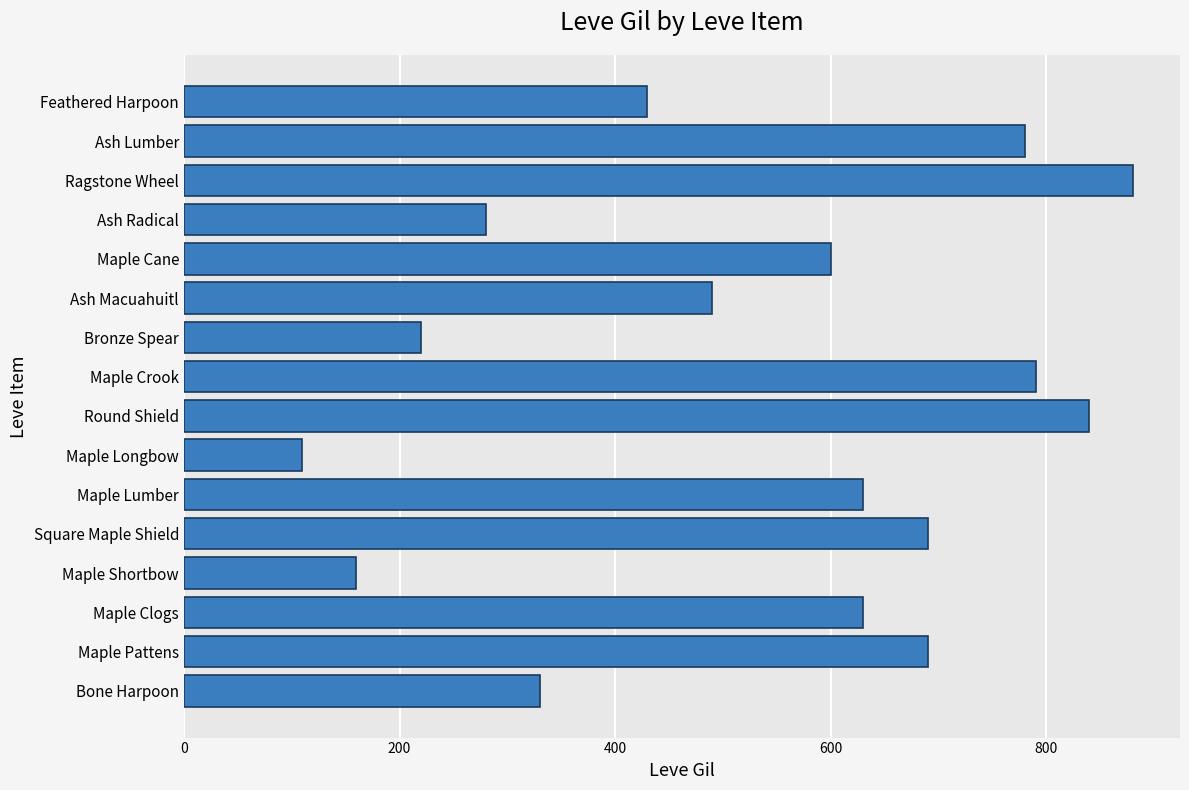

What is the smallest value displayed?

110